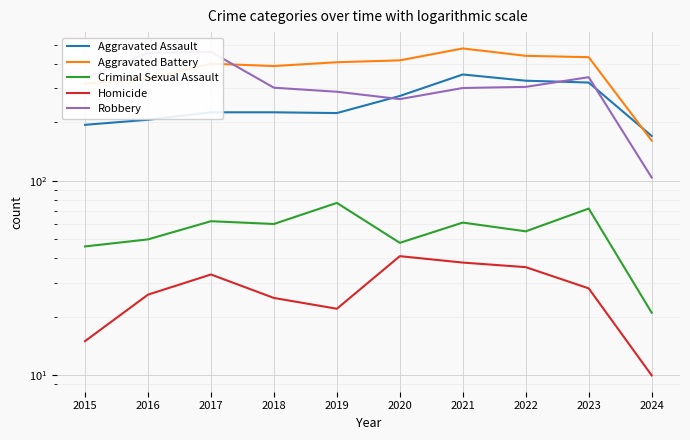

Reading right to left, extract all data points from this chart.

Aggravated Assault: 170	320	327	352	273	223	225	225	206	194
Aggravated Battery: 161	432	439	479	416	407	389	400	336	316
Criminal Sexual Assault: 21	72	55	61	48	77	60	62	50	46
Homicide: 10	28	36	38	41	22	25	33	26	15
Robbery: 104	341	304	300	263	287	301	460	454	337